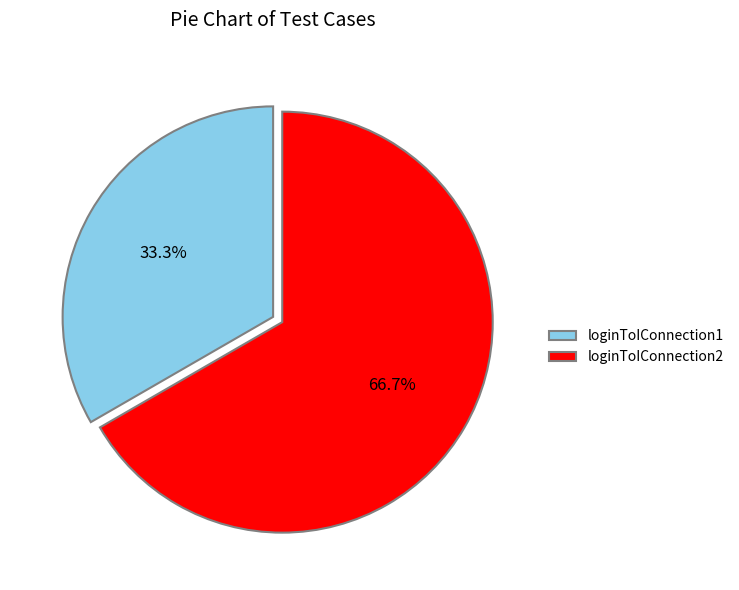

To the nearest percent, what portion does loginToIConnection2 represent?

67%